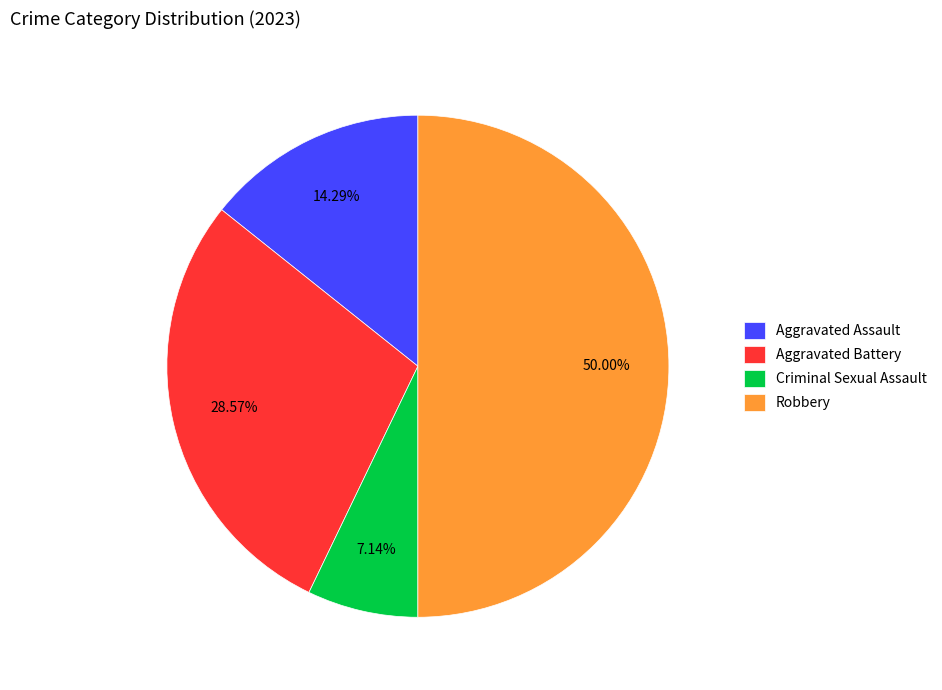

Does Criminal Sexual Assault account for over 50% of the chart?

No